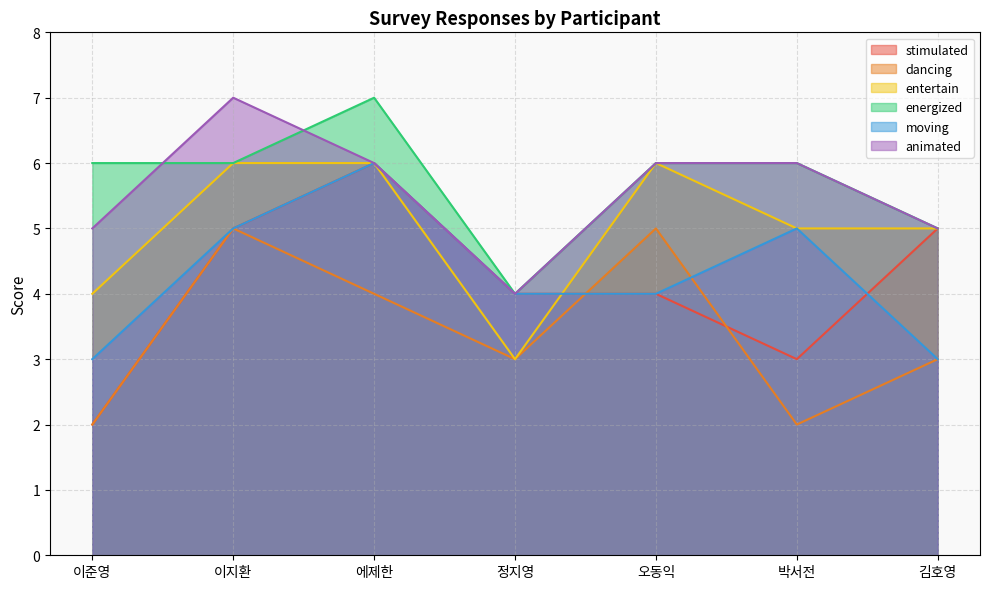

At how many categories does at least one series exceed 4?

6